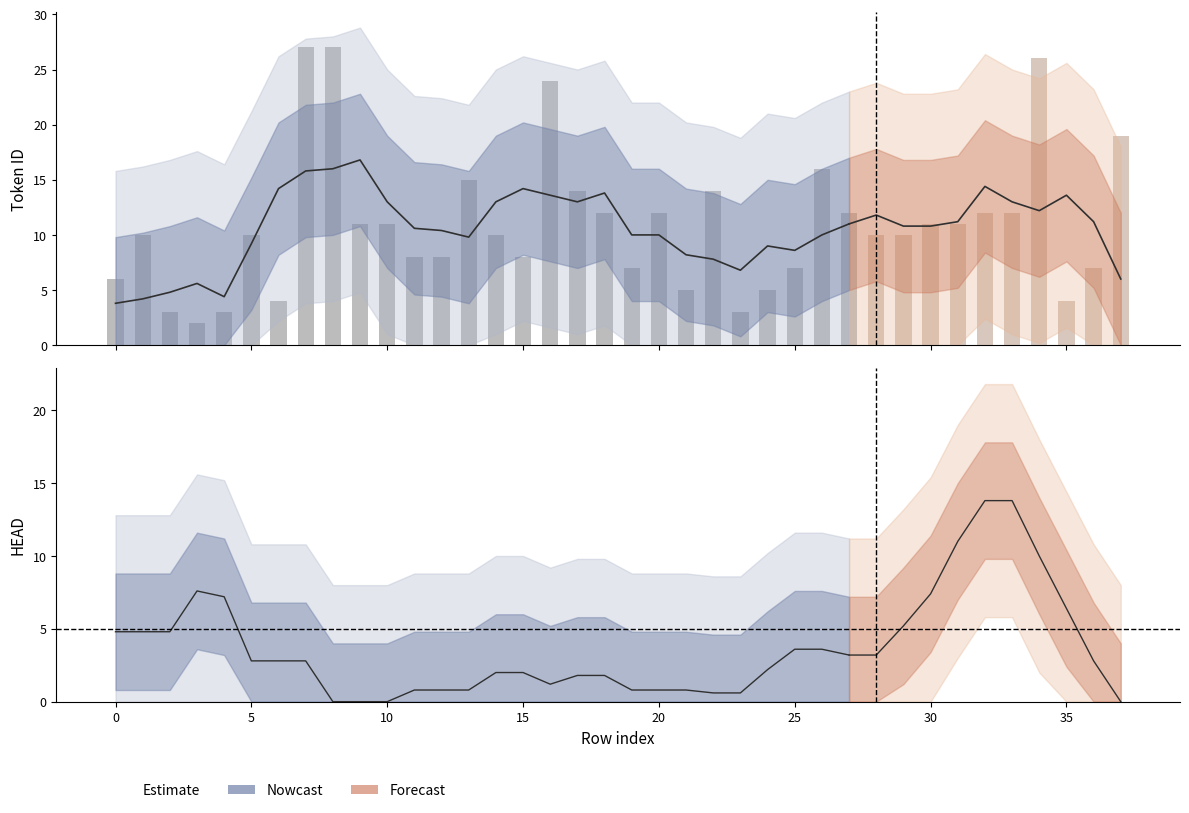

How many distinct data groups are displayed?

2